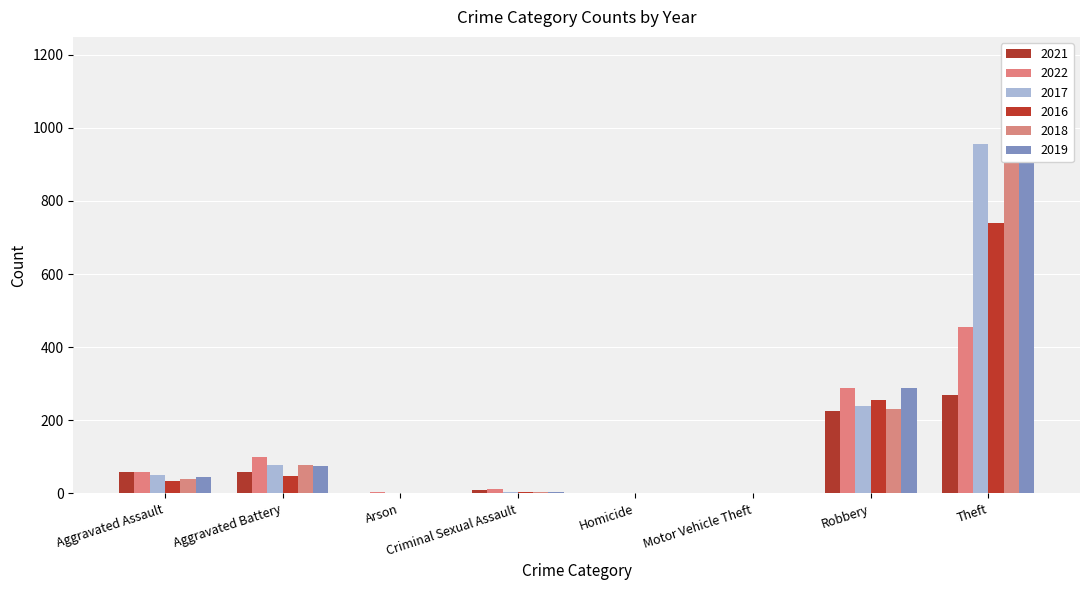

At which label does 2017 reach its minimum?

Arson